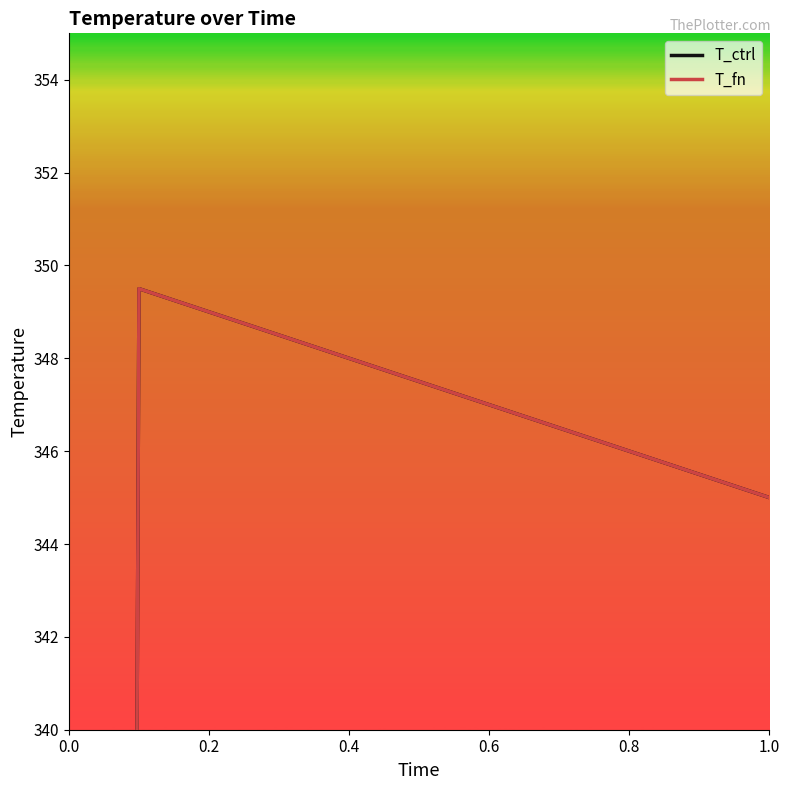

What is the average value of the T_ctrl series?

315.7